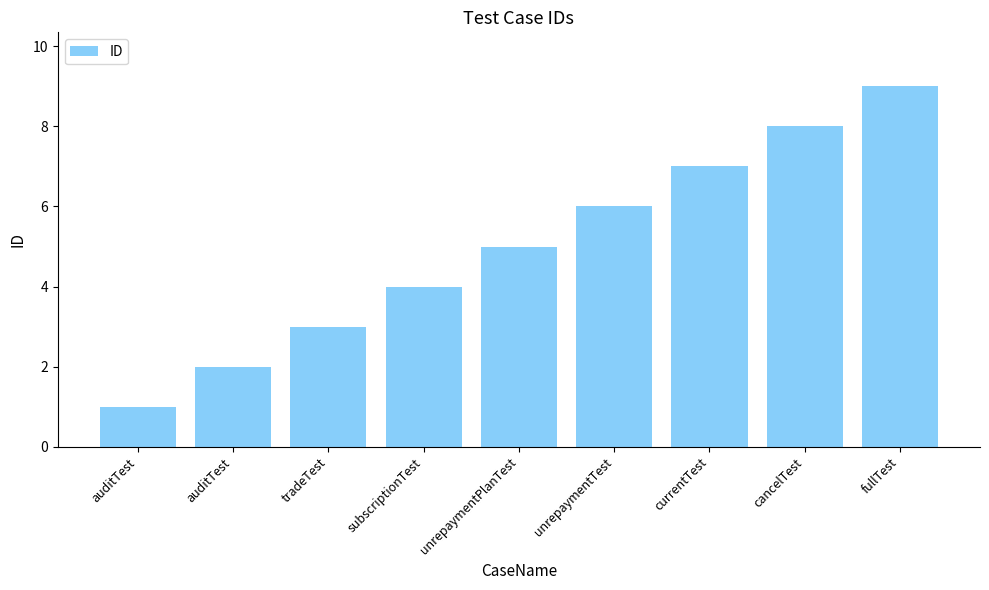

Rank the categories by value from highest to lowest.

fullTest, cancelTest, currentTest, unrepaymentTest, unrepaymentPlanTest, subscriptionTest, tradeTest, auditTest, auditTest